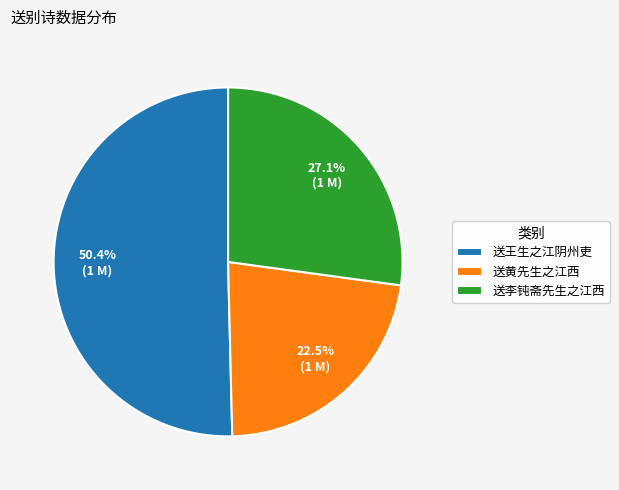

Which category has the smallest portion of the pie?

送黄先生之江西